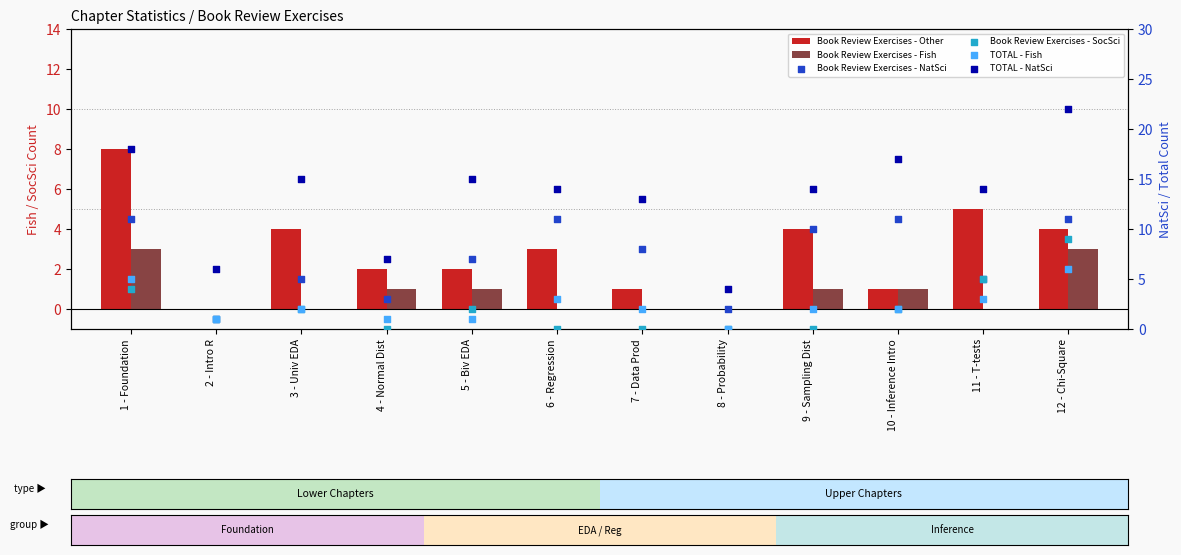

Which series contains the lowest Y value?

Book Review Exercises - Other